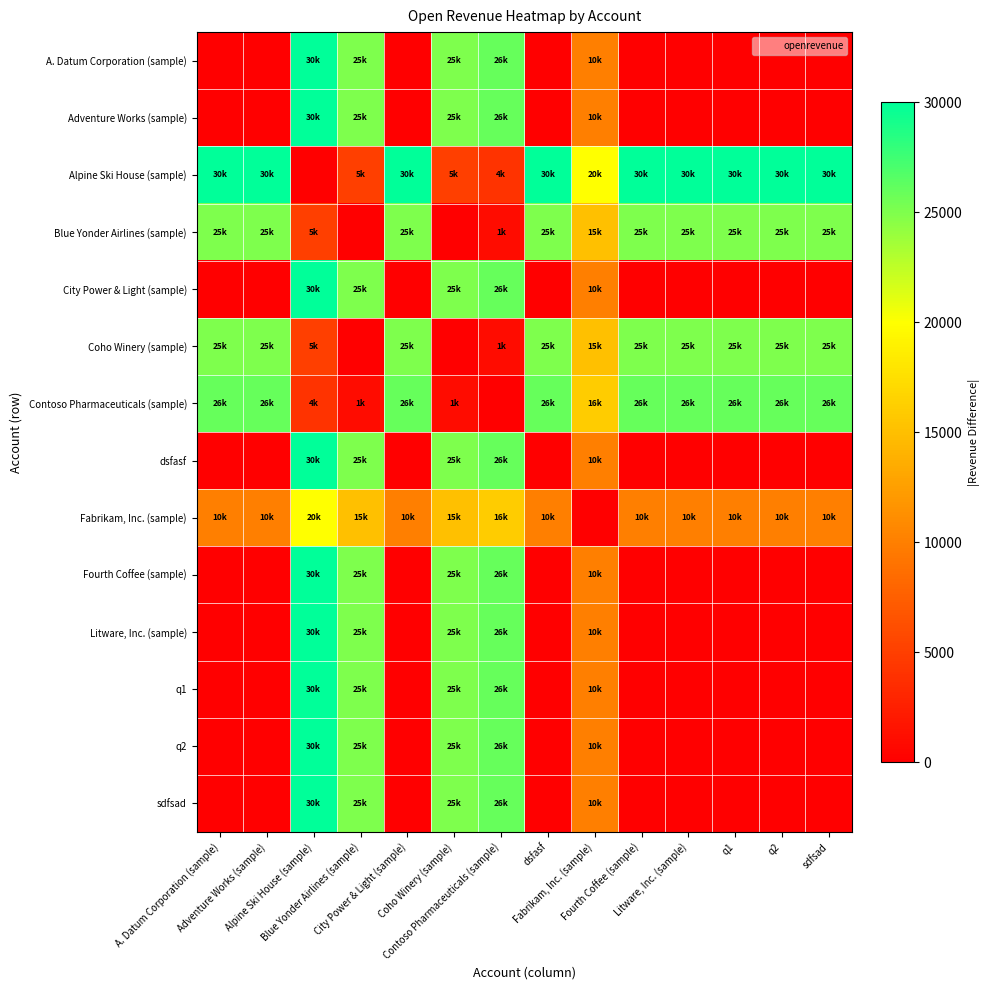

Rank the series by their maximum value, from lowest to highest.

Fabrikam, Inc. (sample), Blue Yonder Airlines (sample), Coho Winery (sample), Contoso Pharmaceuticals (sample), A. Datum Corporation (sample), Adventure Works (sample), Alpine Ski House (sample), City Power & Light (sample), dsfasf, Fourth Coffee (sample), Litware, Inc. (sample), q1, q2, sdfsad